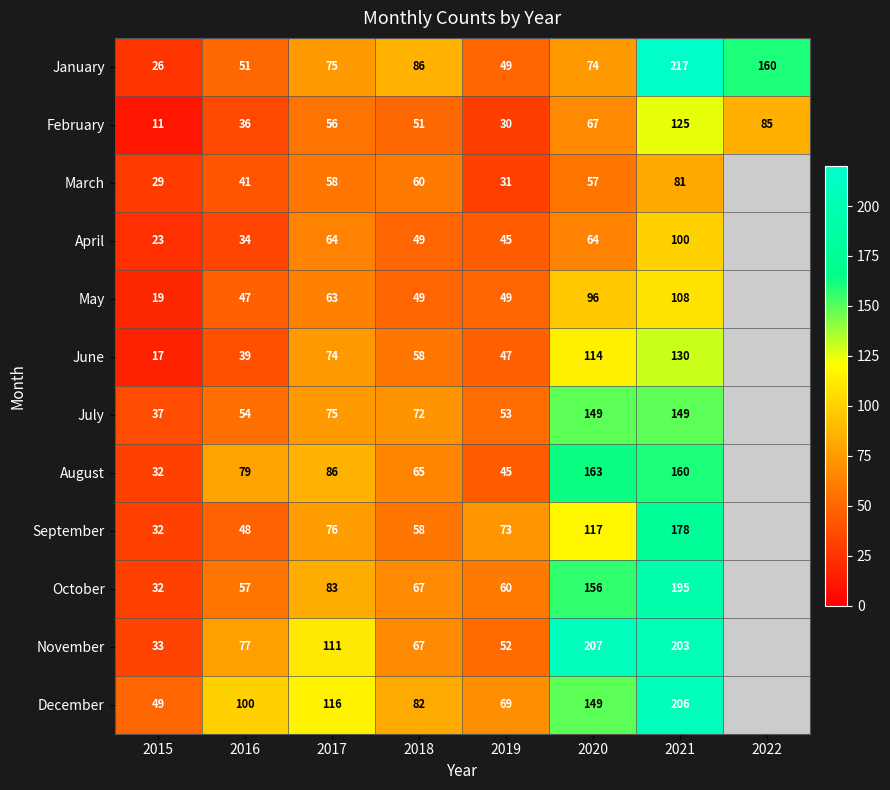

Is it true that September equals 33 at 2019?

False